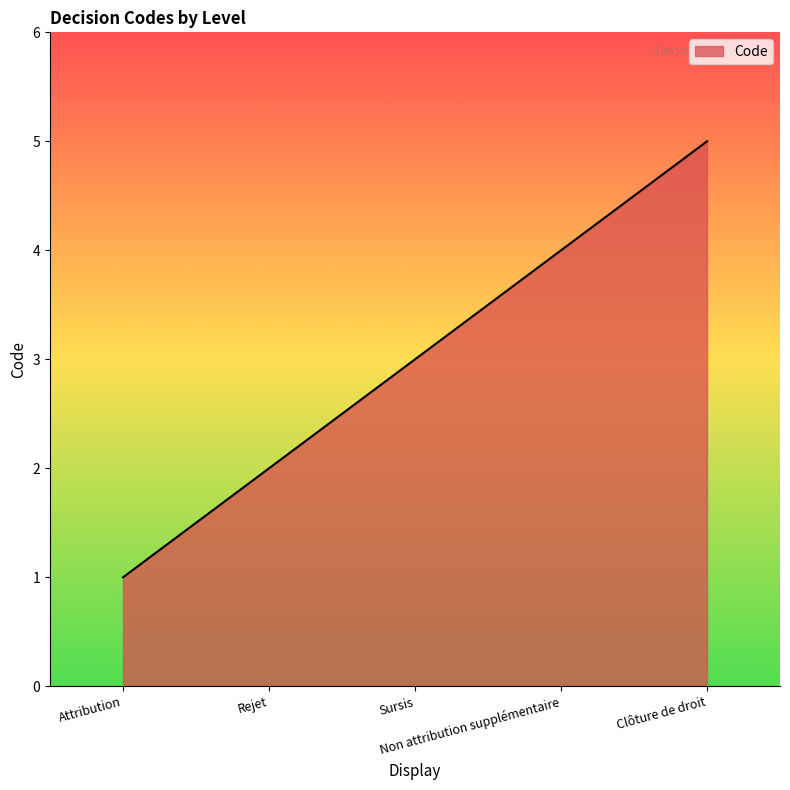

True or false: the data shows 3 at Sursis.

True